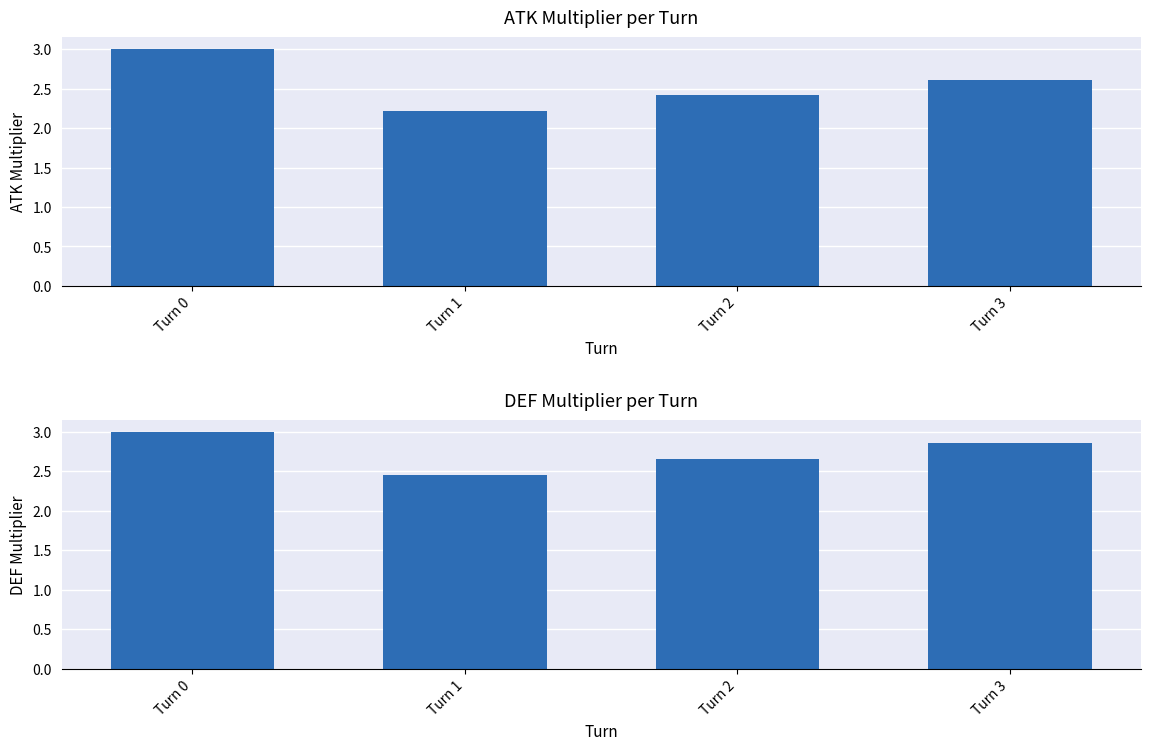

Reading left to right, what are all the values shown in this chart?

ATK Multiplier: 3.0	2.2	2.4	2.6
DEF Multiplier: 3.0	2.5	2.7	2.9